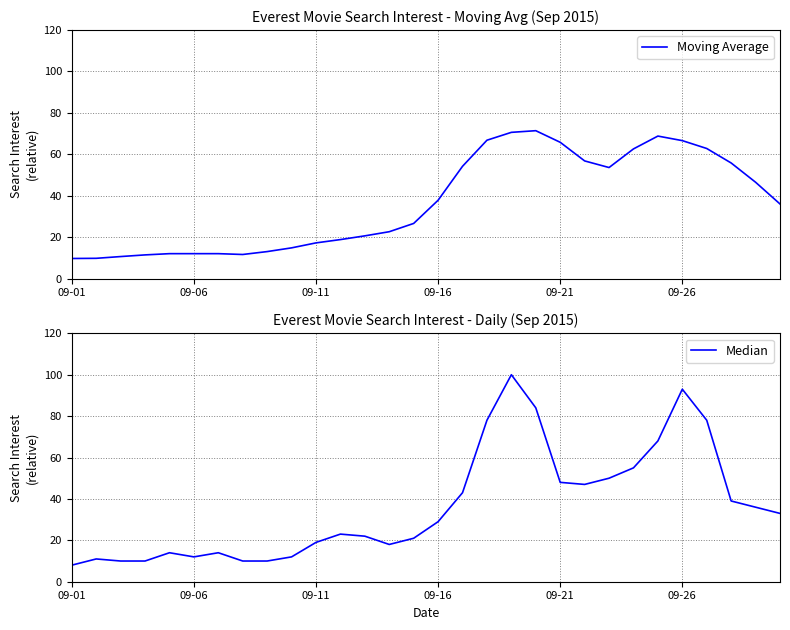

What is the maximum value for Moving Average?

71.4